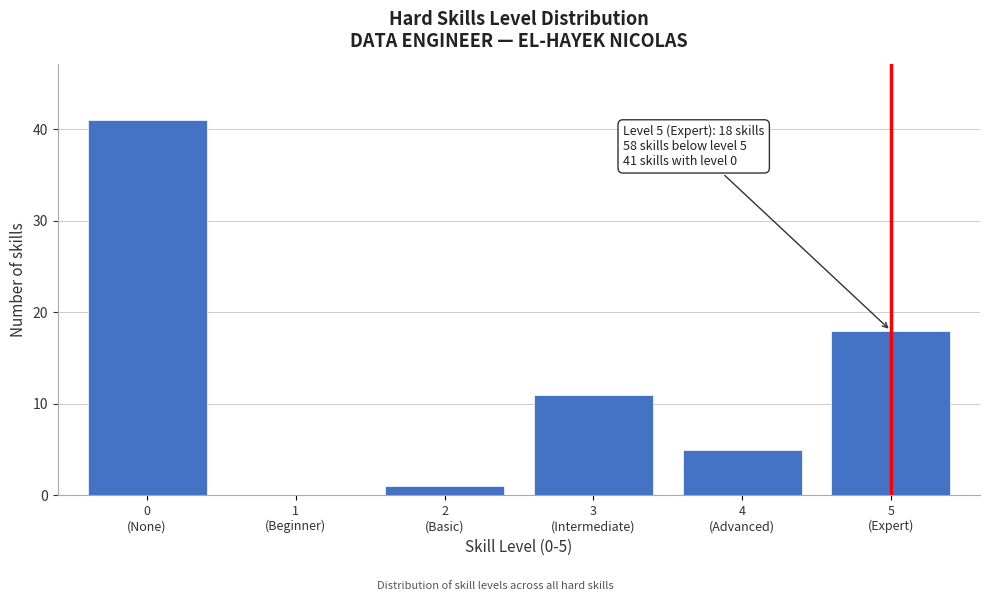

What is the greatest value displayed?

41